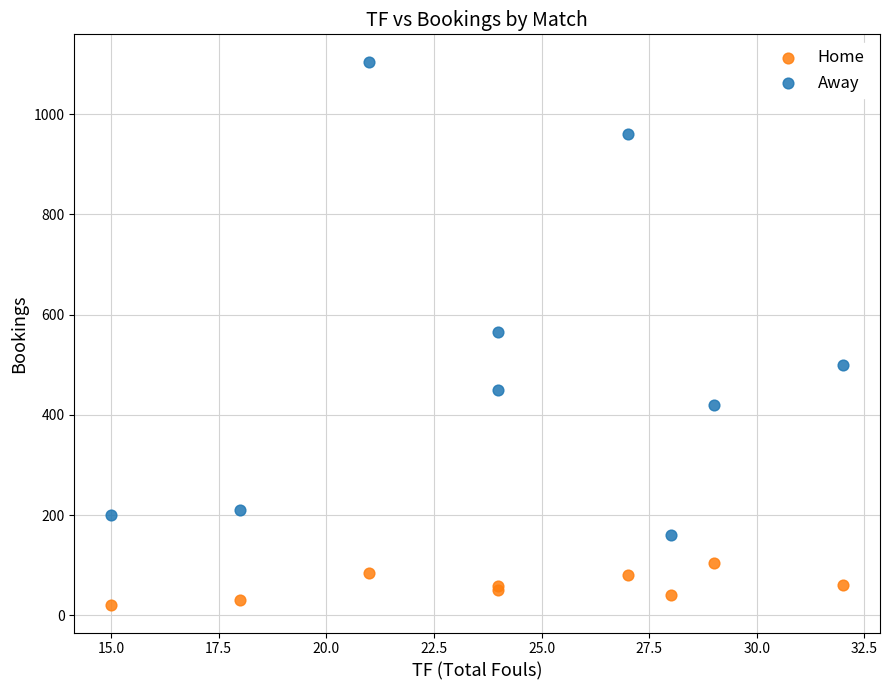

In the Away series, what Y value is closest to 632?

565.6